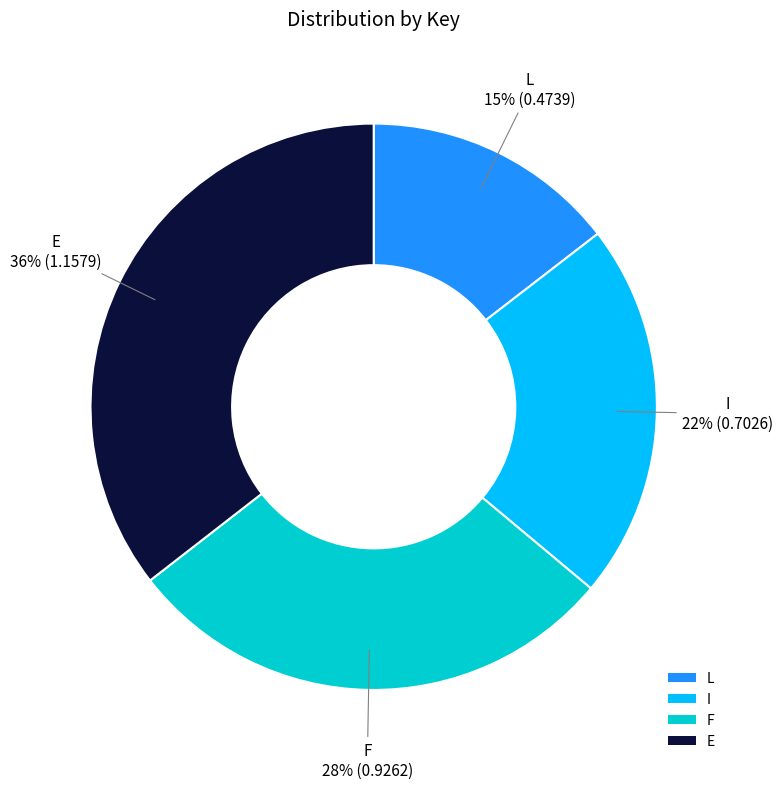

To the nearest percent, what is the average slice percentage?

25%